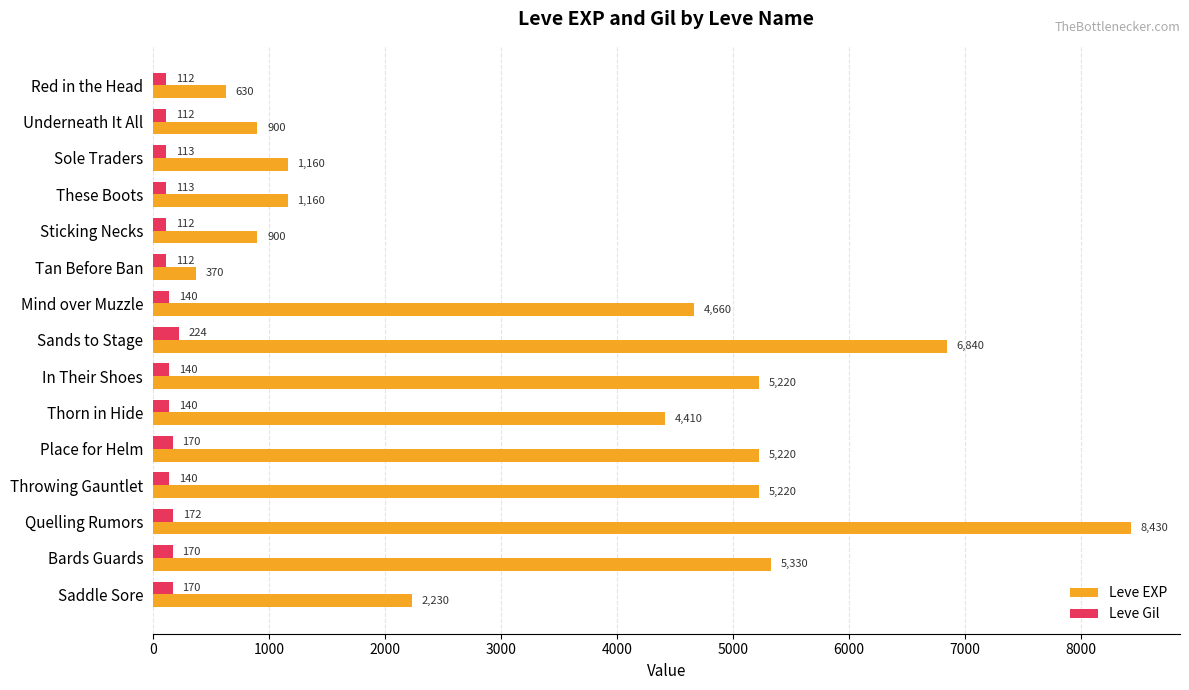

How many data points does each series have?

15